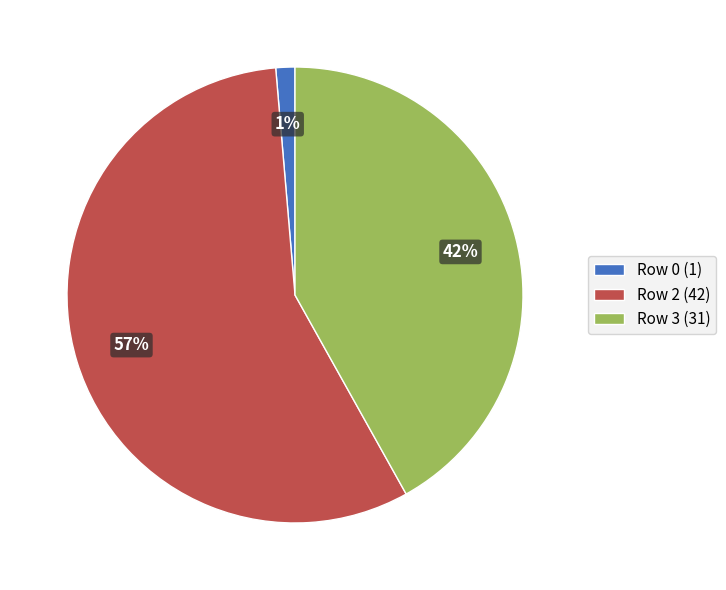

To the nearest percent, what is the average slice percentage?

33%